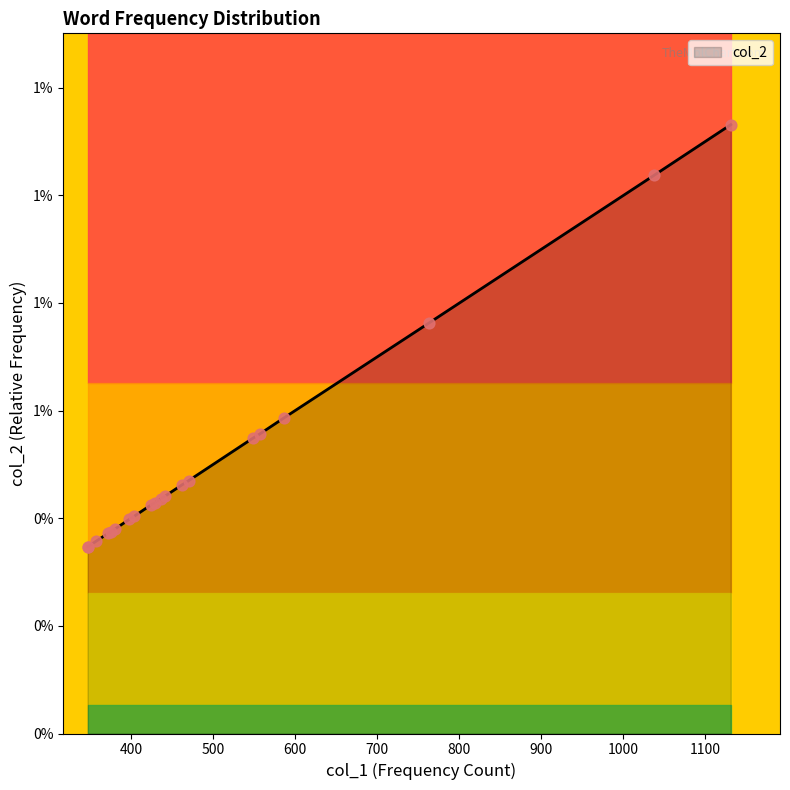

Which has a higher value, 587 or 462?

587